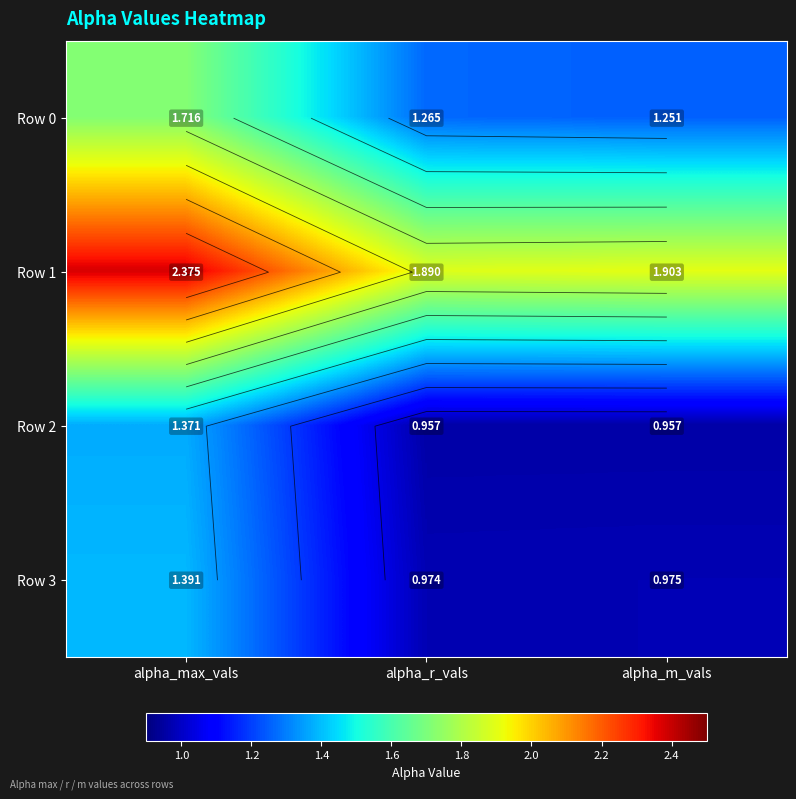

Between alpha_max_vals and alpha_m_vals, which is larger?

alpha_max_vals